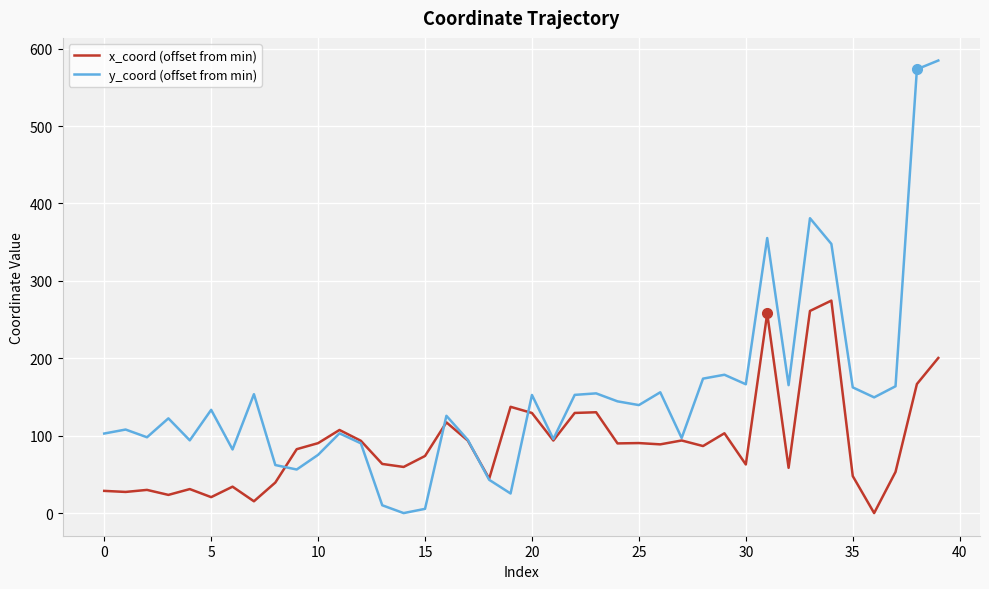

What is the highest value of the y_coord (offset from min) series?

584.6